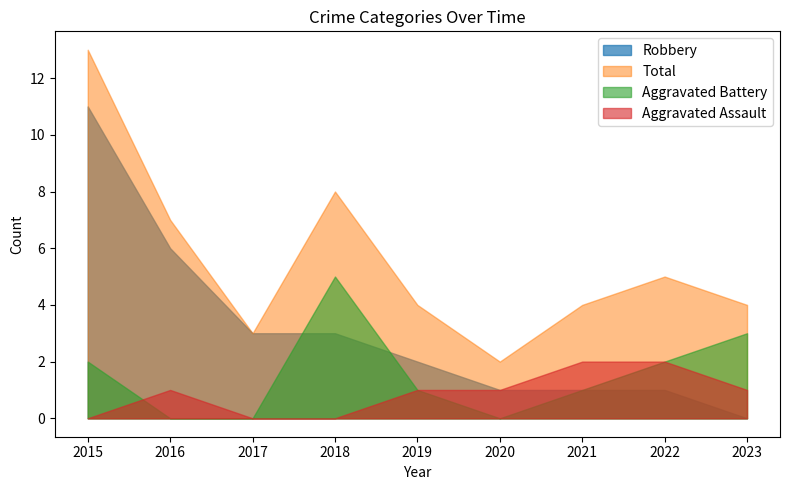

At which label does Aggravated Battery reach its minimum?

2016